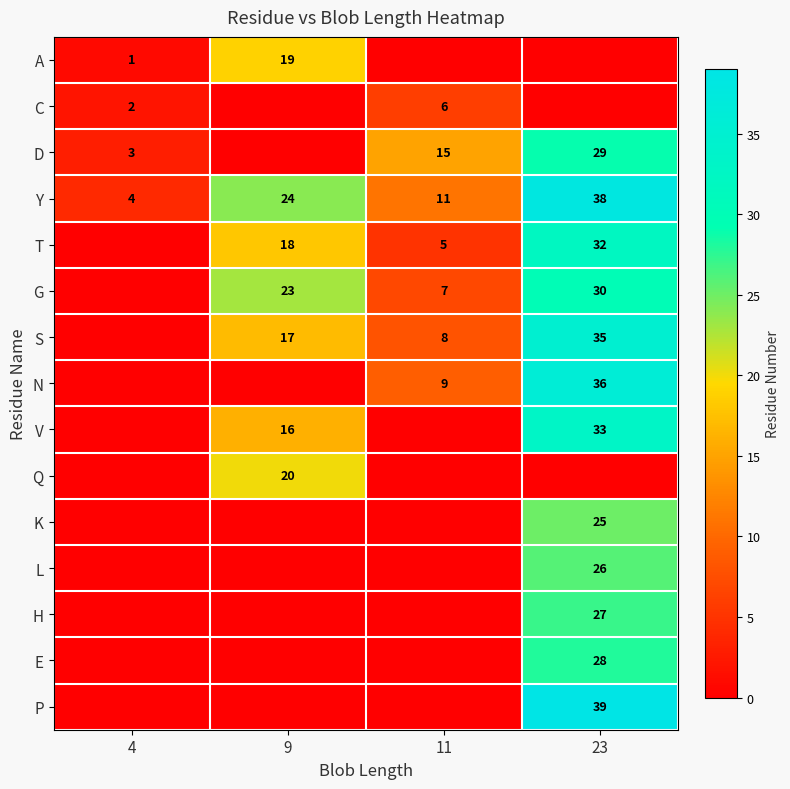

What is the difference between the V values at 9 and 23?

17